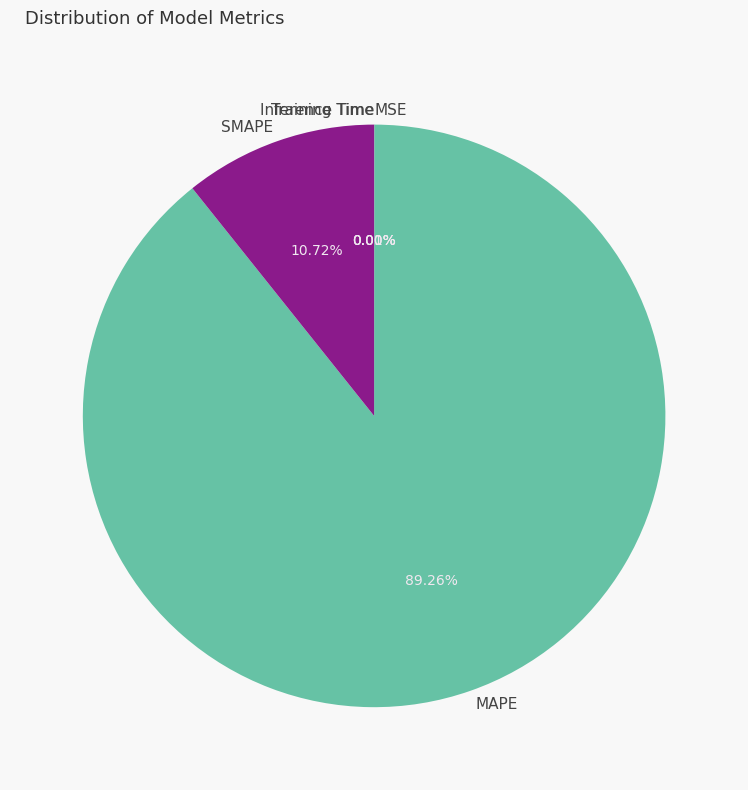

What is the largest slice in the pie chart?

MAPE